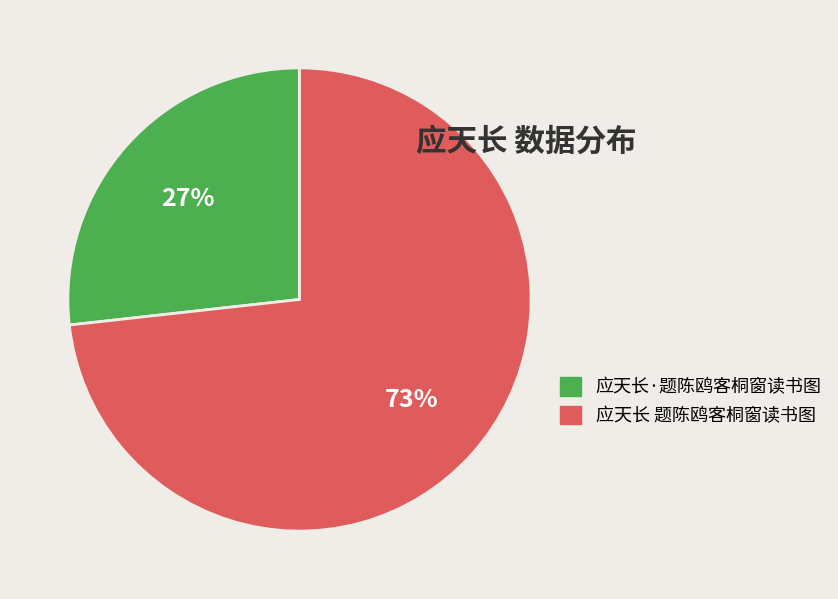

How many slices are in this pie chart?

2